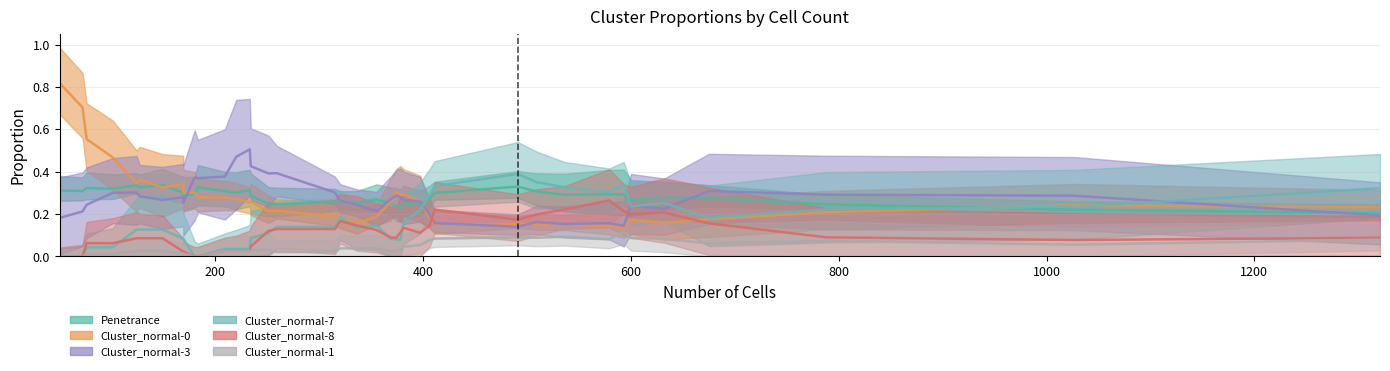

Read the Cluster_normal-0 value at 183.

0.3